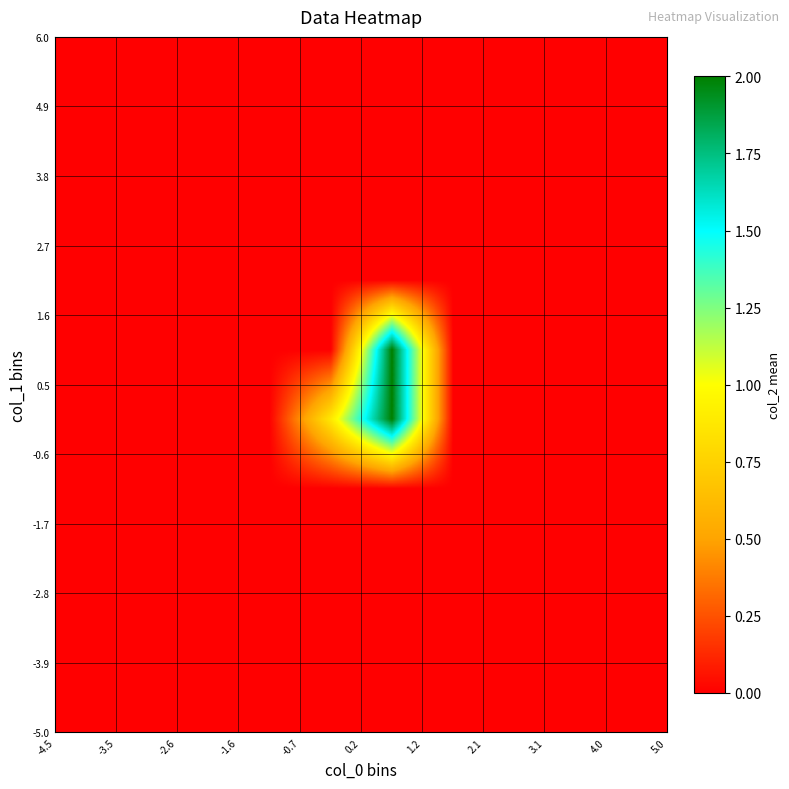

Count the number of categories in the chart.

10